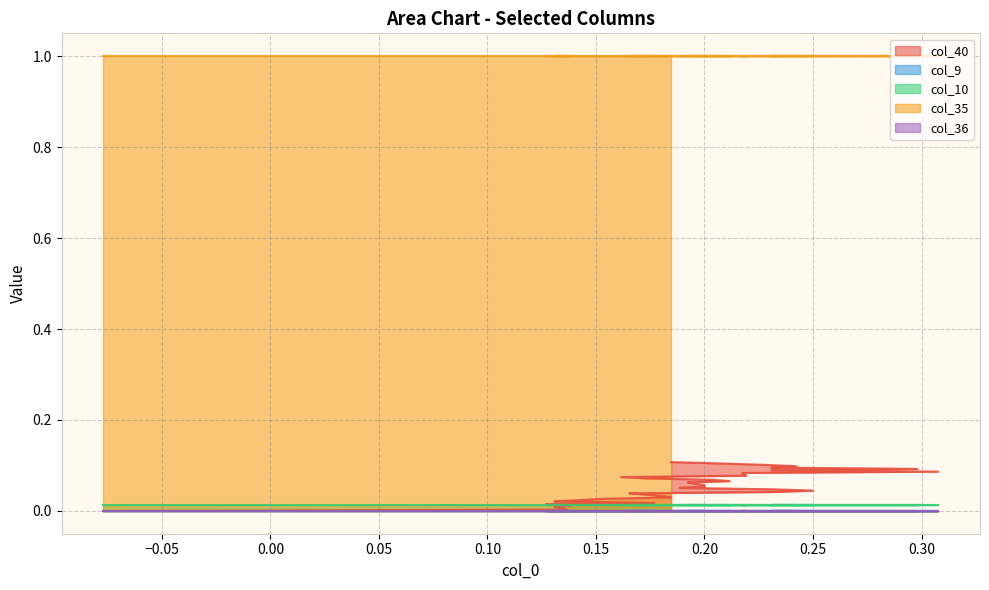

What is the difference between the maximum and second lowest values in the col_40 series?

0.1